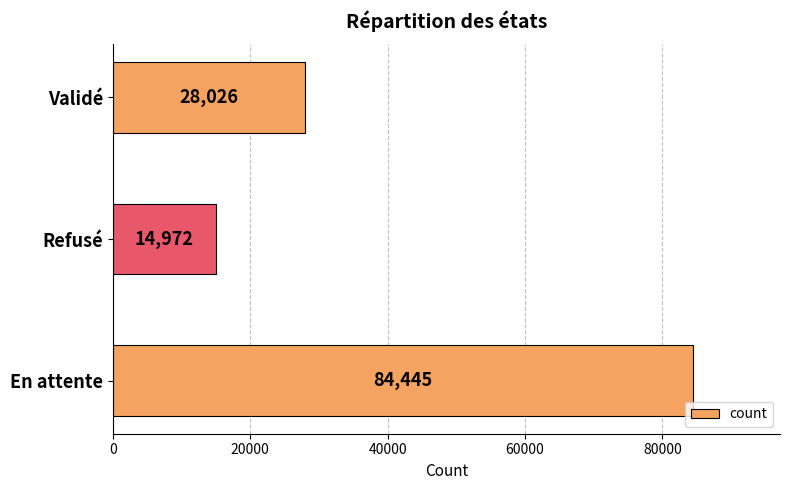

Reading top to bottom, extract all data points from this chart.

Validé=28026	Refusé=14972	En attente=84445